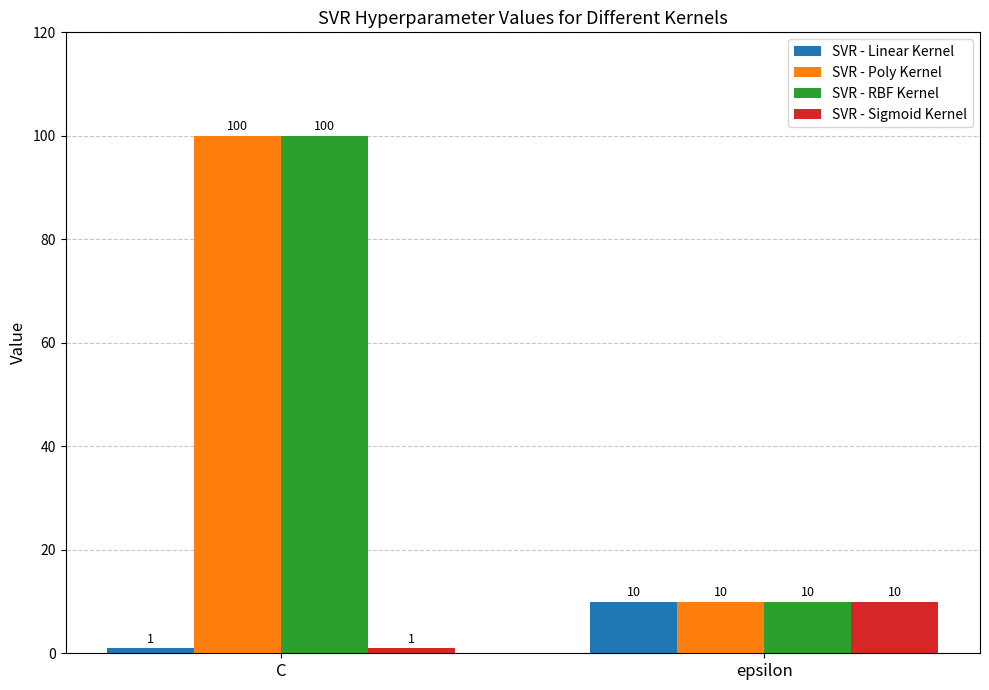

What is the sum of the SVR - Linear Kernel values at epsilon and C?

11